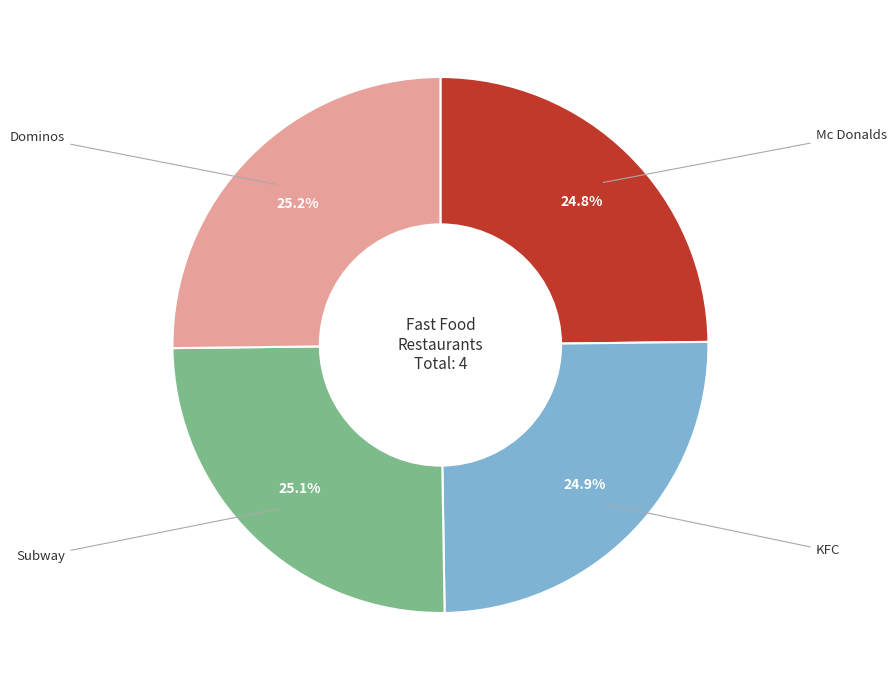

Is there any slice that represents more than half of the pie?

No